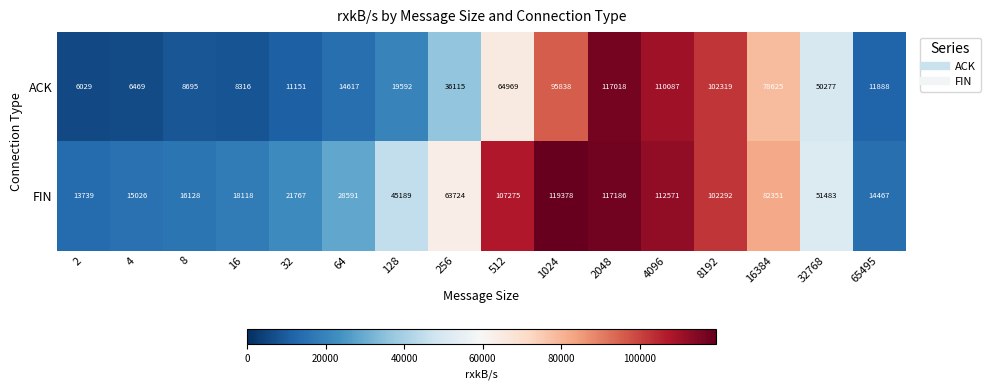

What is the difference between the FIN values at 1024 and 65495?

104911